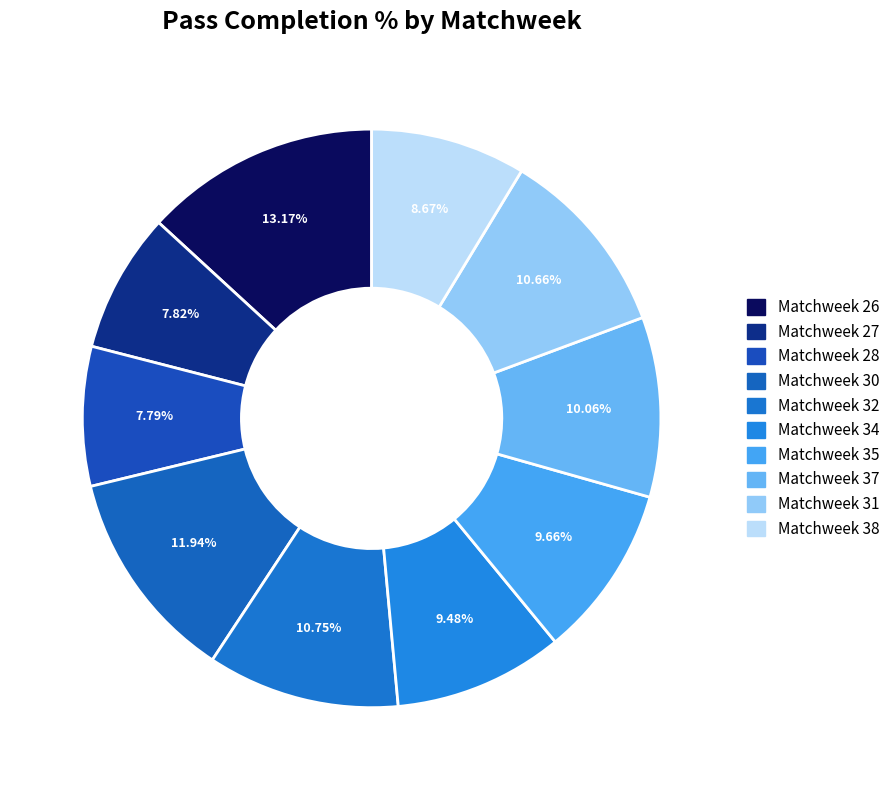

How many segments does this pie chart have?

10